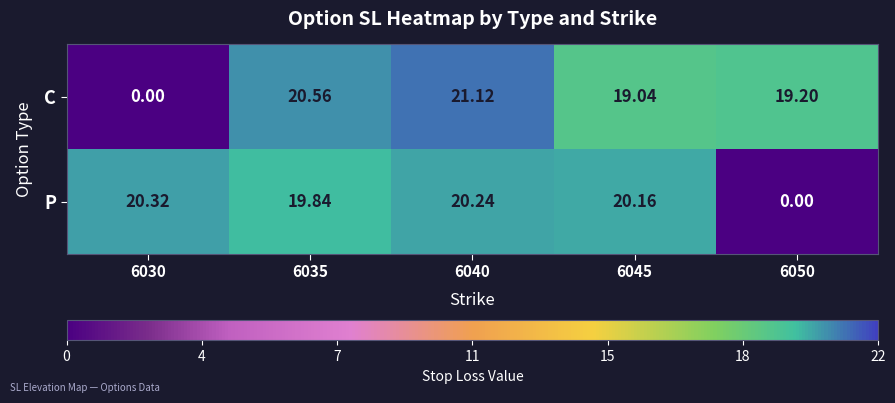

Is the value of C at 6045 greater than the value of P at 6045?

No